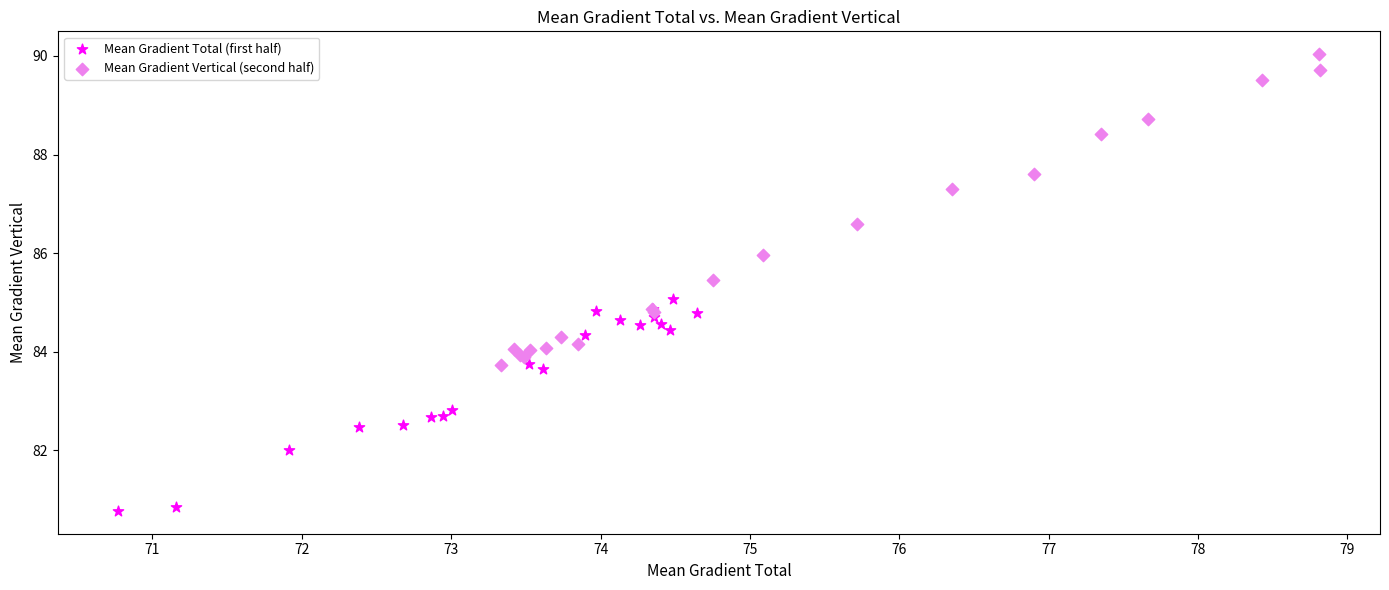

Which series reaches the minimum Y coordinate?

Mean Gradient Total (first half)